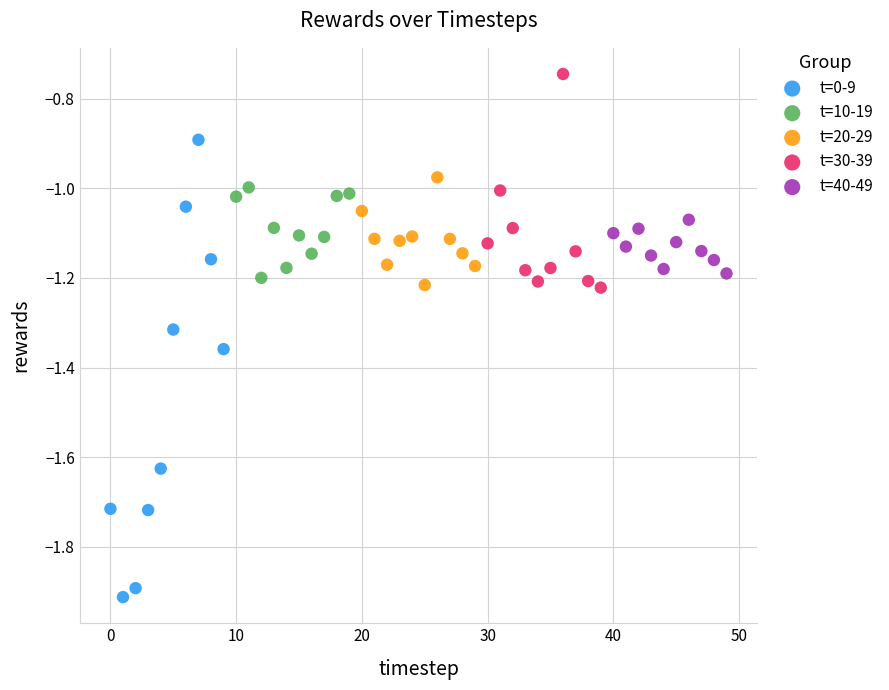

Which series reaches the maximum Y coordinate?

t=30-39